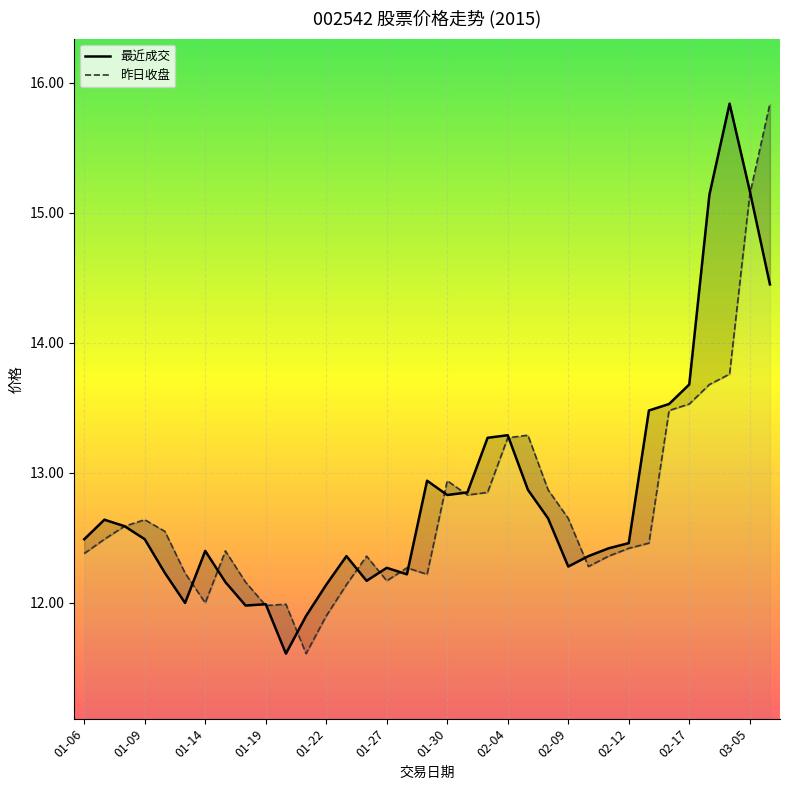

What is the average value of the 昨日收盘 series?

12.7